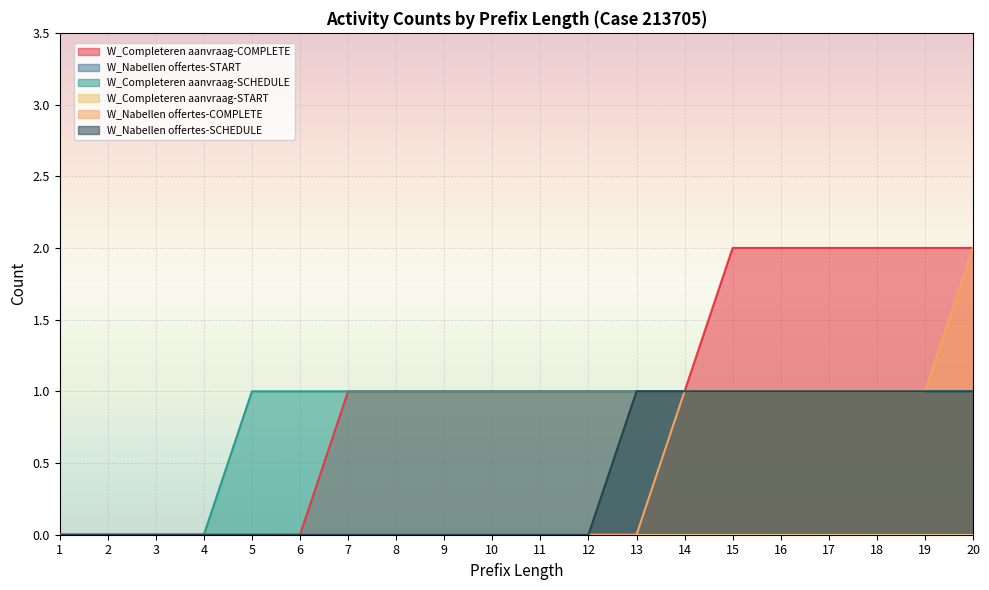

Where does the W_Completeren aanvraag-COMPLETE series first go above 1?

15